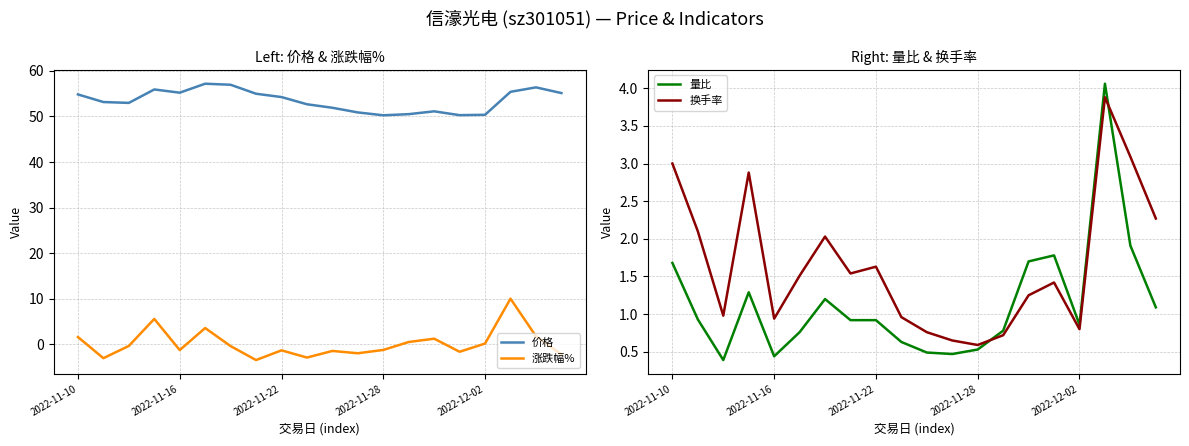

True or false: 价格 and 涨跌幅% cross at least once.

False